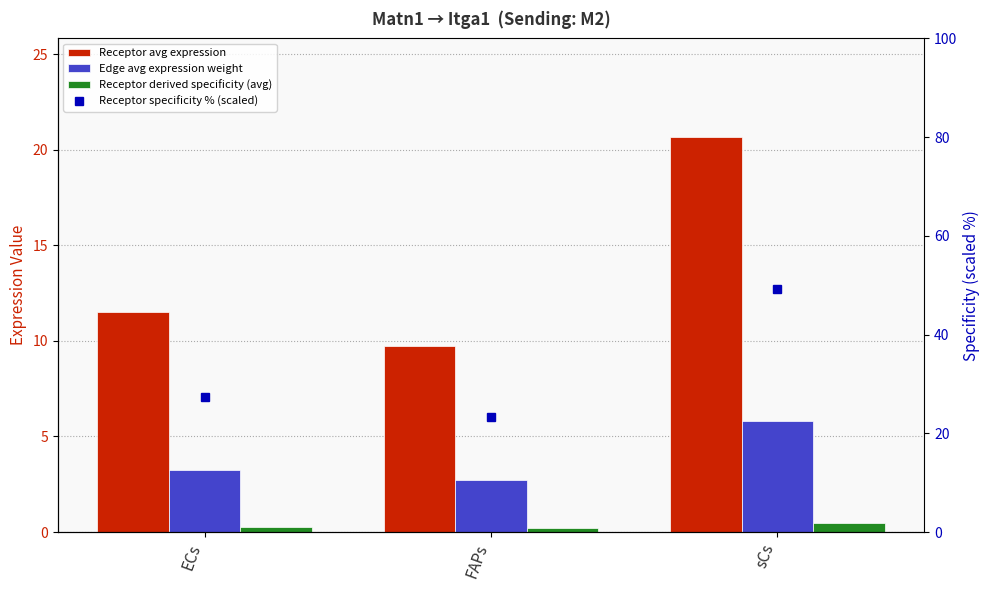

At which category does the chart reach its peak across all series?

sCs